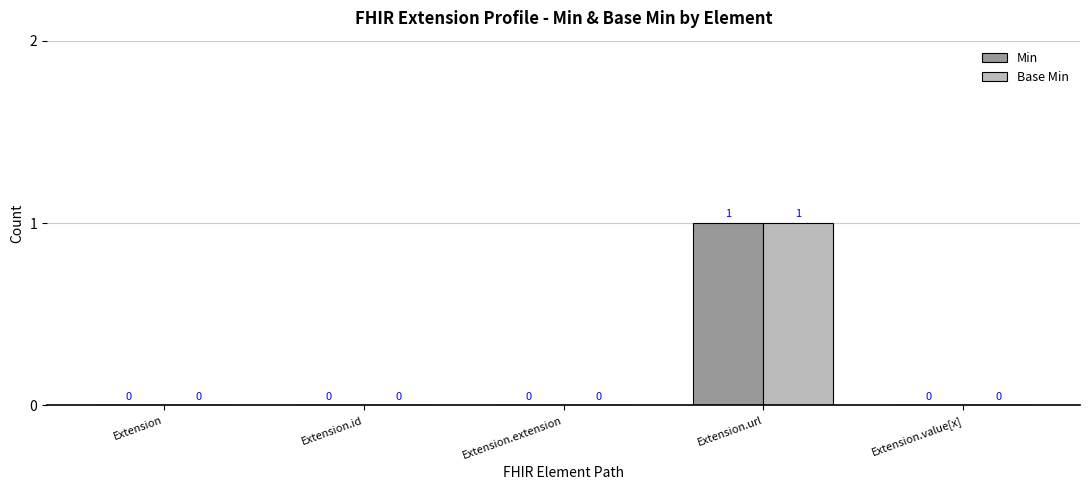

Are the bars grouped side by side (vs. stacked)?

Yes